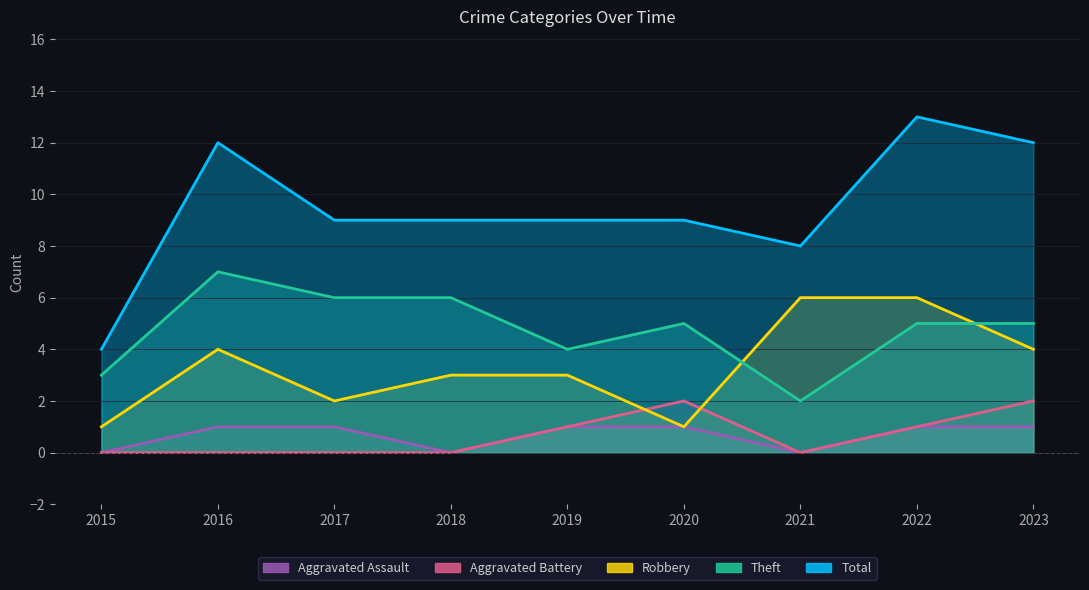

In Theft, how many points are higher than both neighbors (excluding endpoints)?

2